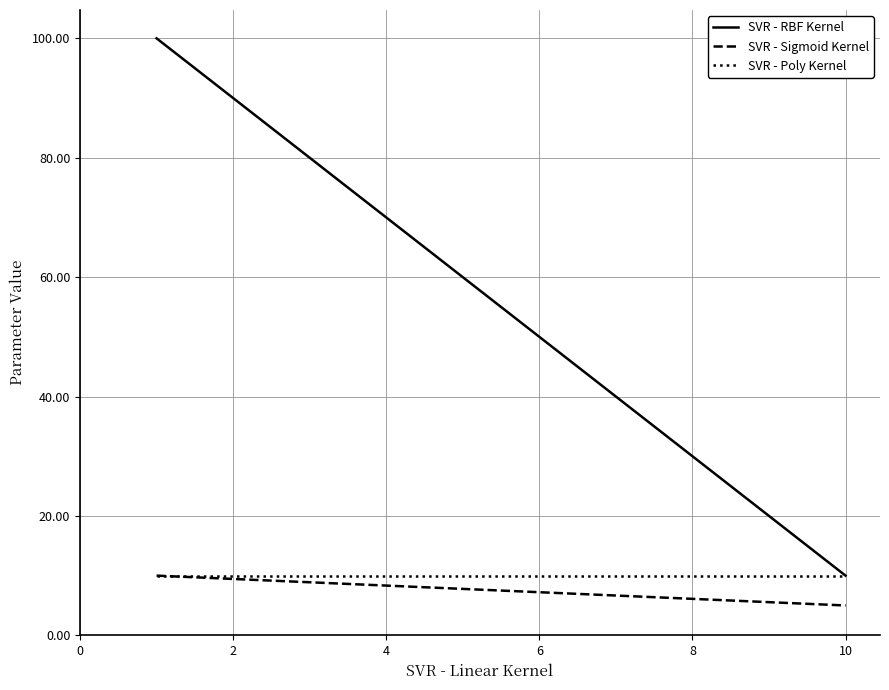

Is it true that SVR - Poly Kernel equals 10 at 10?

True